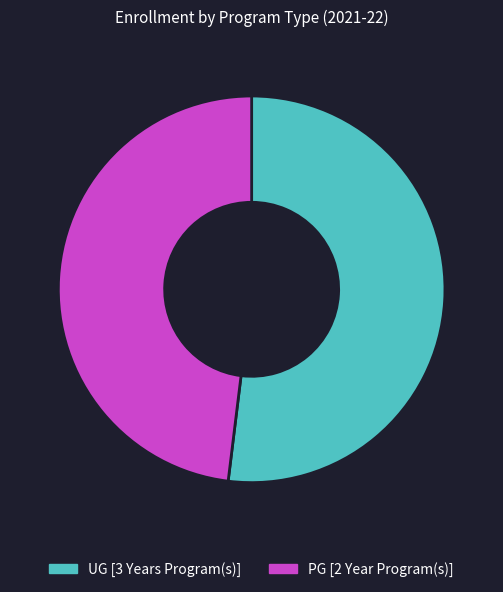

How many slices are in this pie chart?

2